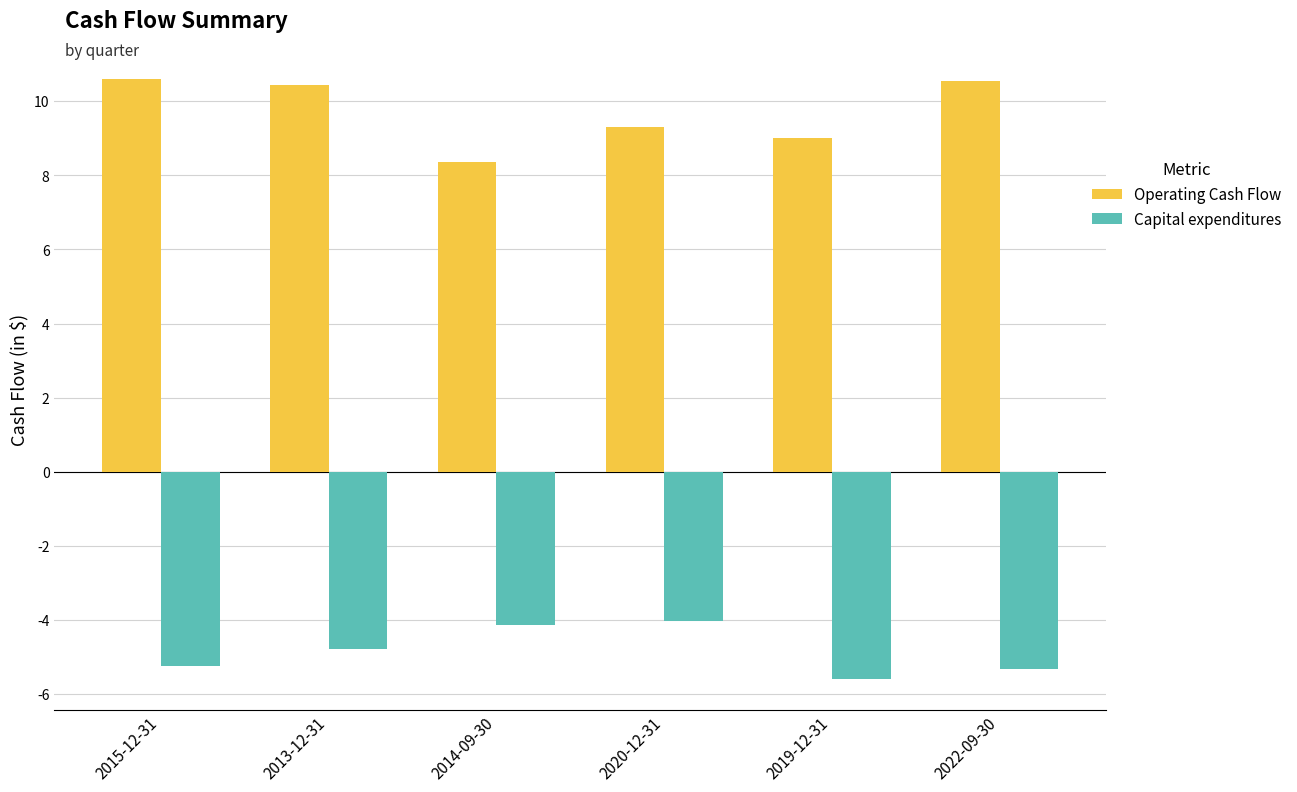

At which label does Operating Cash Flow first exceed 10?

2015-12-31